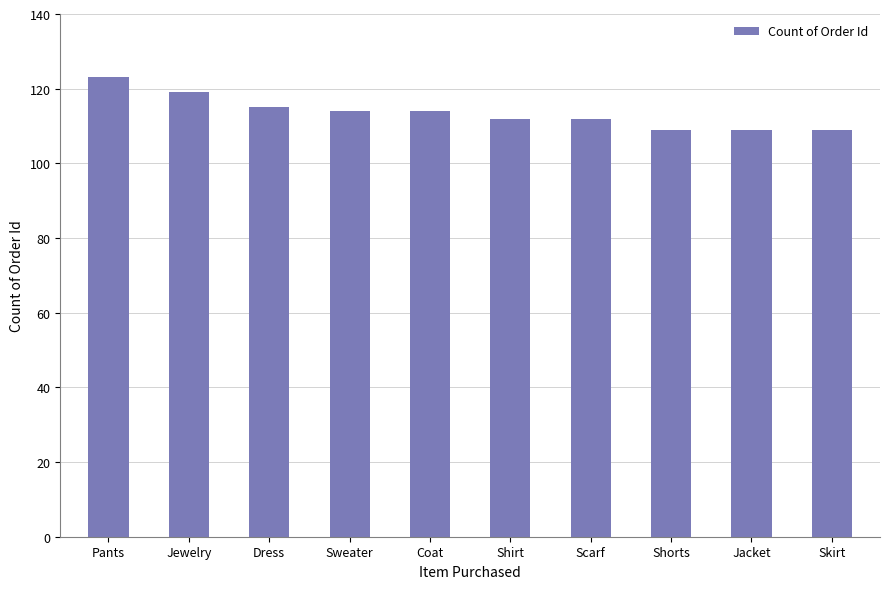

Reading right to left, what are all the values shown in this chart?

109	109	109	112	112	114	114	115	119	123